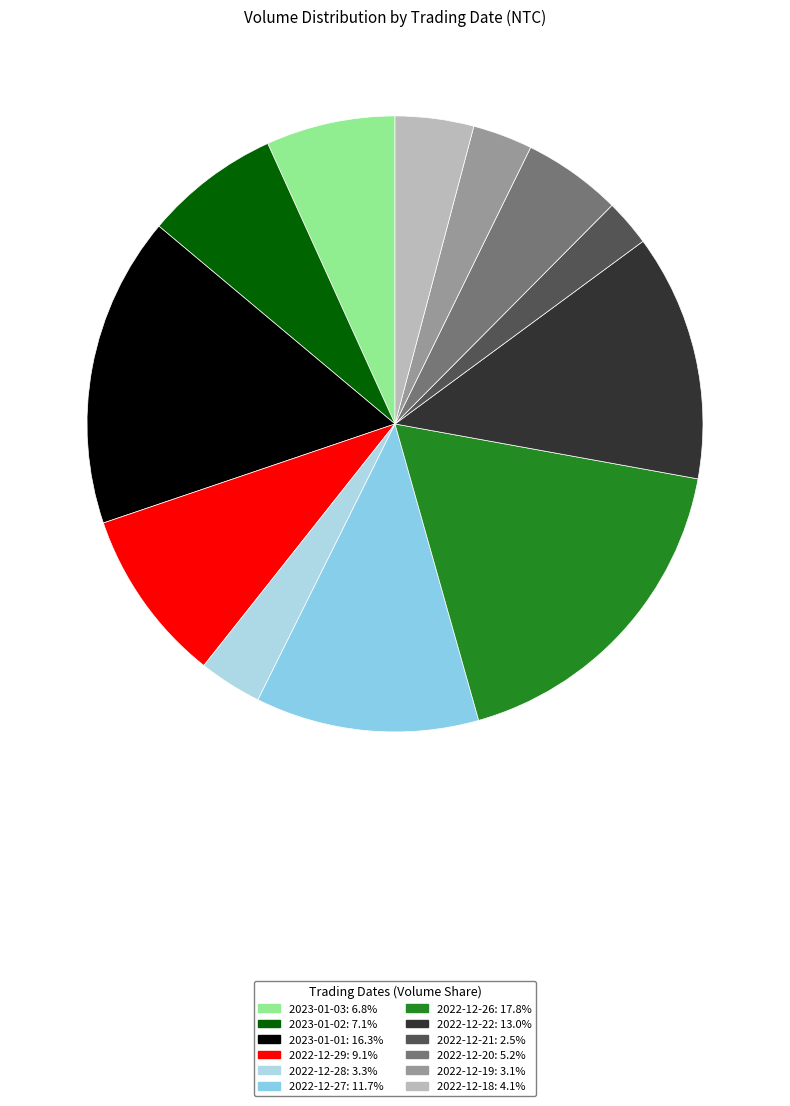

Does any single category account for the majority?

No